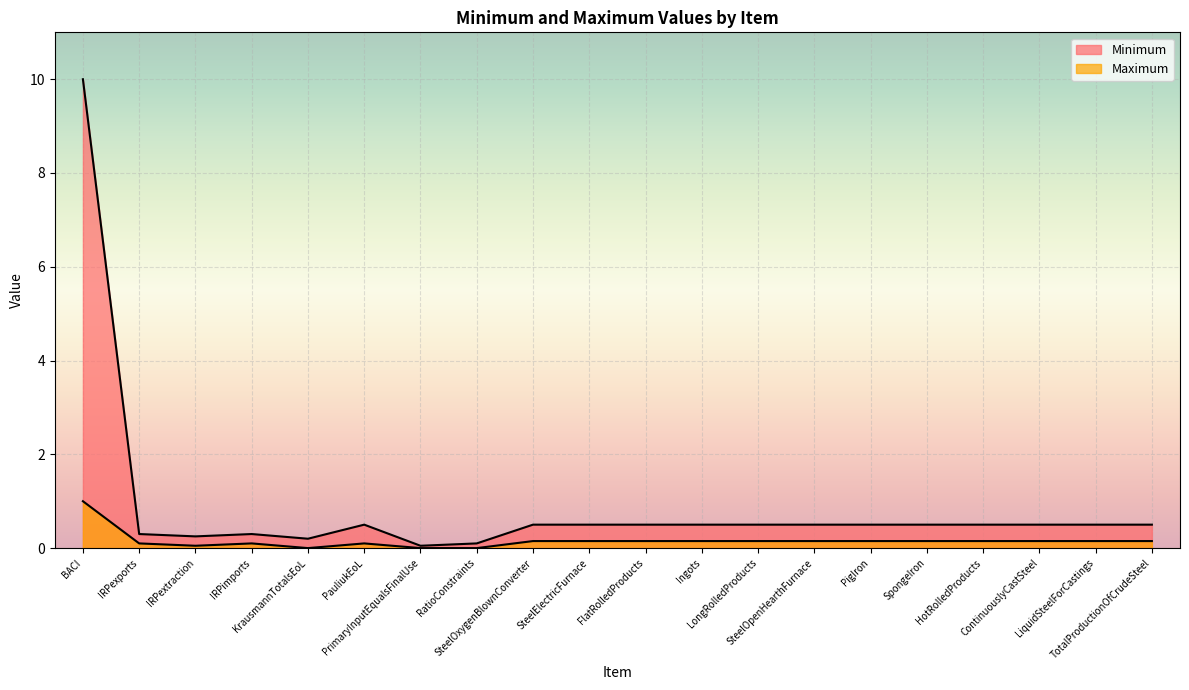

At which label does Minimum reach its minimum?

PrimaryInputEqualsFinalUse